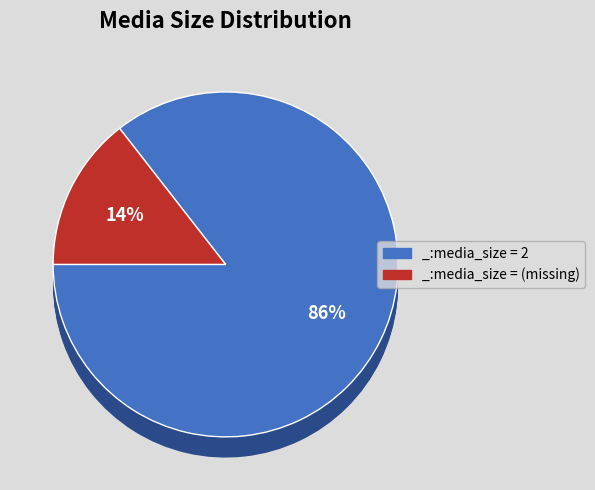

The 2 slice represents 86% of the pie. True or false?

True